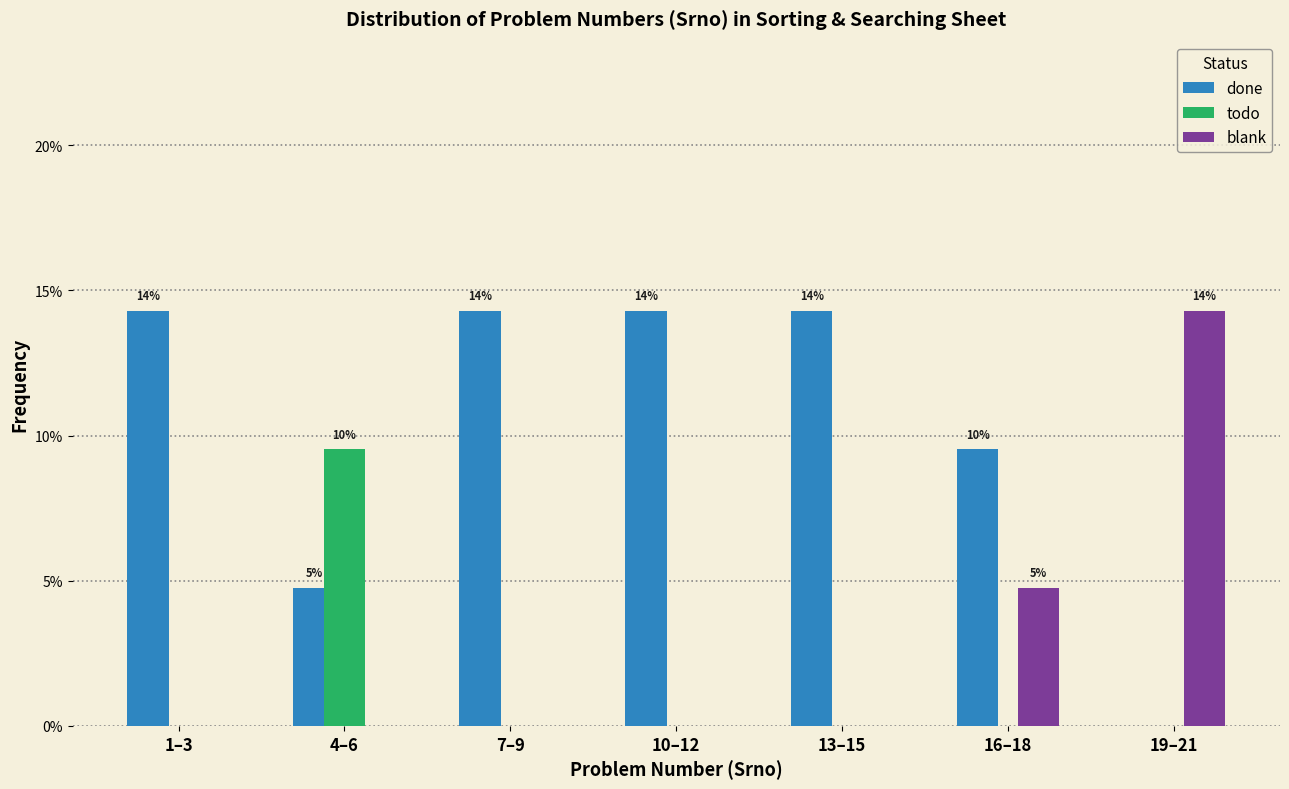

Reading left to right, what are all the values shown in this chart?

done: 1–3=14.3	4–6=4.8	7–9=14.3	10–12=14.3	13–15=14.3	16–18=9.5	19–21=0.0
todo: 1–3=0.0	4–6=9.5	7–9=0.0	10–12=0.0	13–15=0.0	16–18=0.0	19–21=0.0
blank: 1–3=0.0	4–6=0.0	7–9=0.0	10–12=0.0	13–15=0.0	16–18=4.8	19–21=14.3